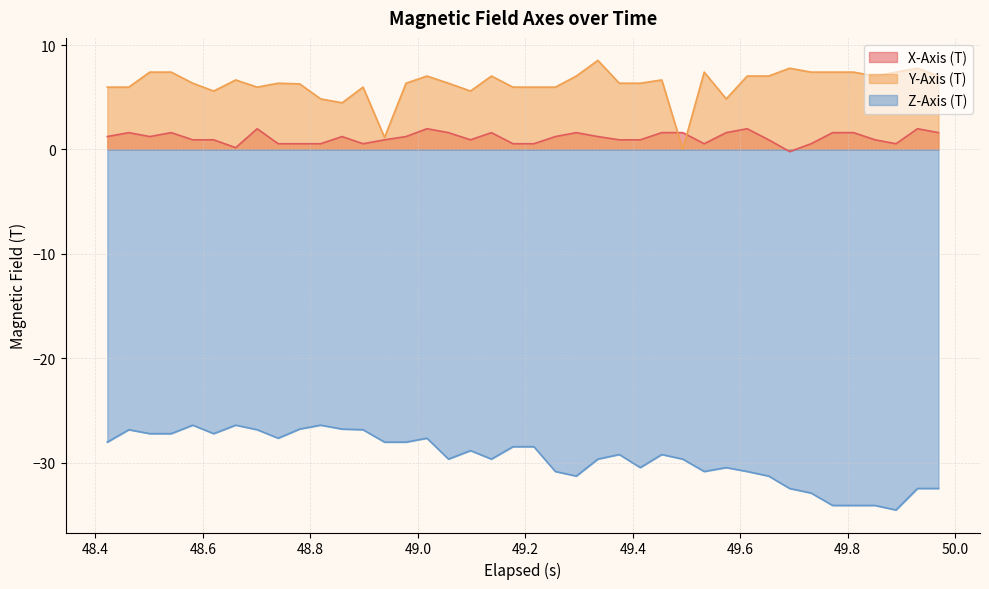

True or false: Y-Axis (T) and Z-Axis (T) intersect in this chart.

False